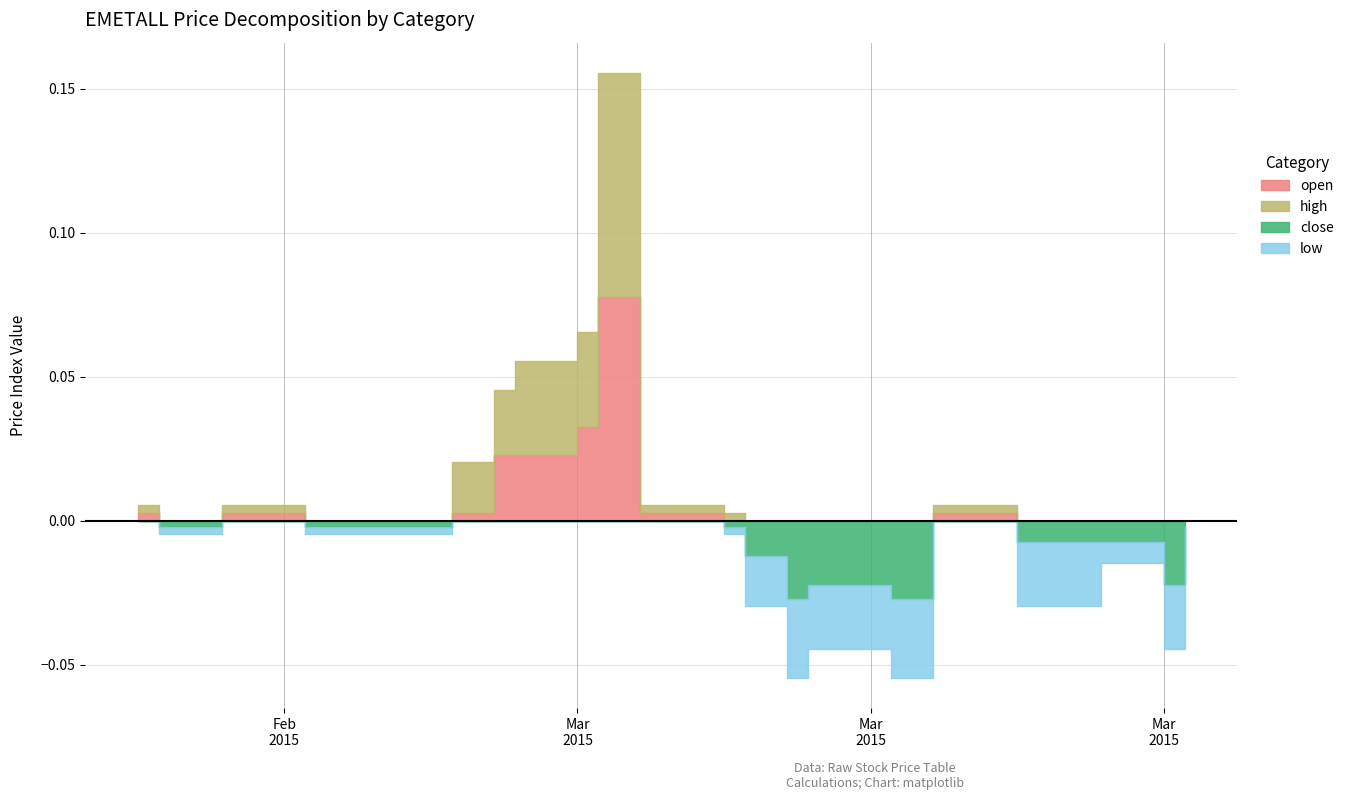

Between 2015-02-26 and 2015-02-13, which is larger?

2015-02-26